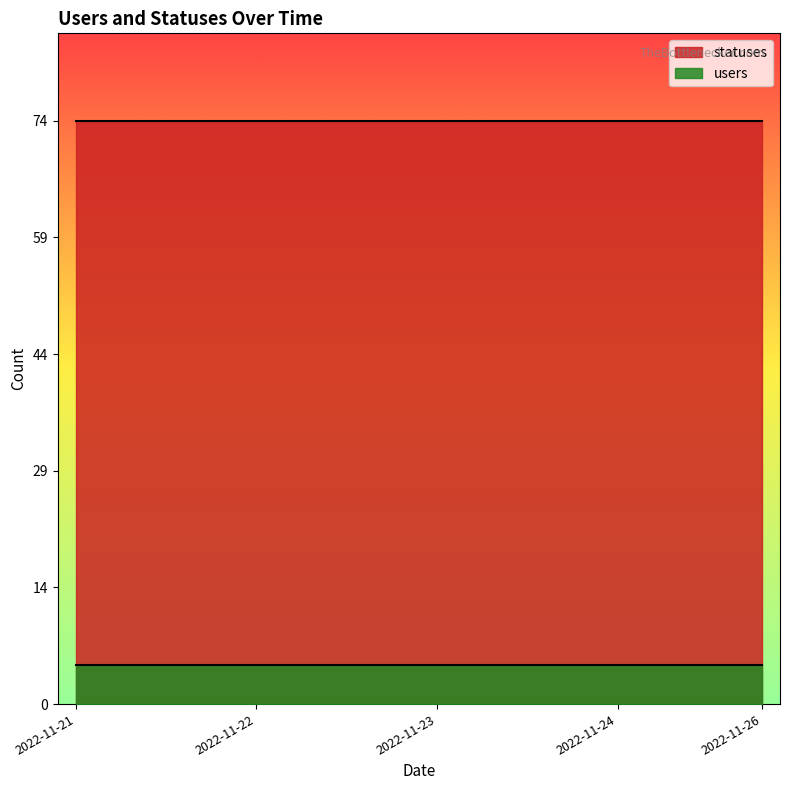

Count the number of categories in the chart.

20